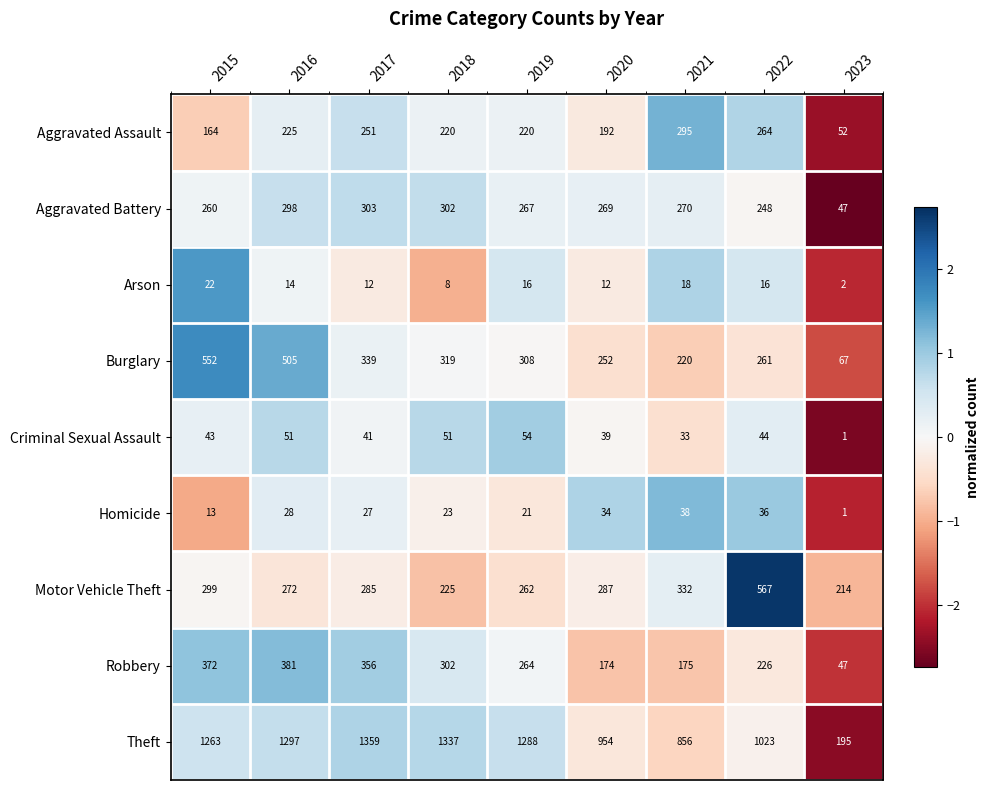

What is the approximate value of Arson at 2017?

12